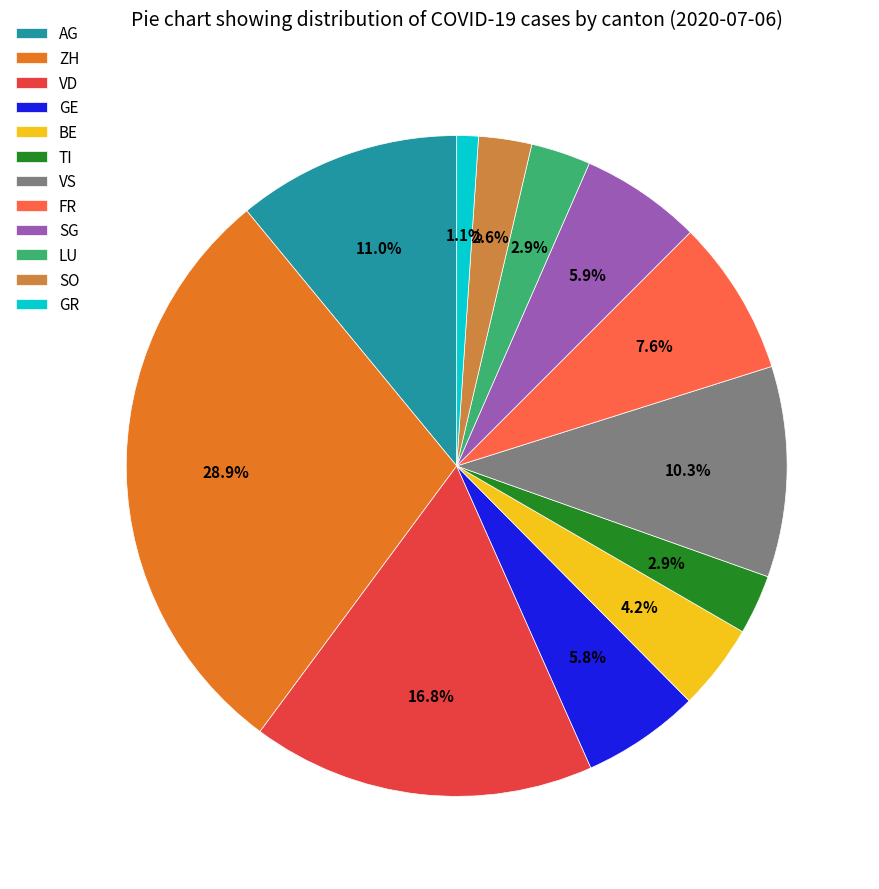

To the nearest percent, what is the combined percentage of FR and SG?

14%